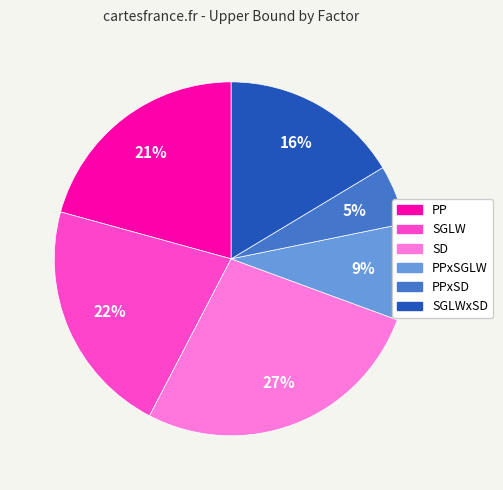

Does any single category account for the majority?

No